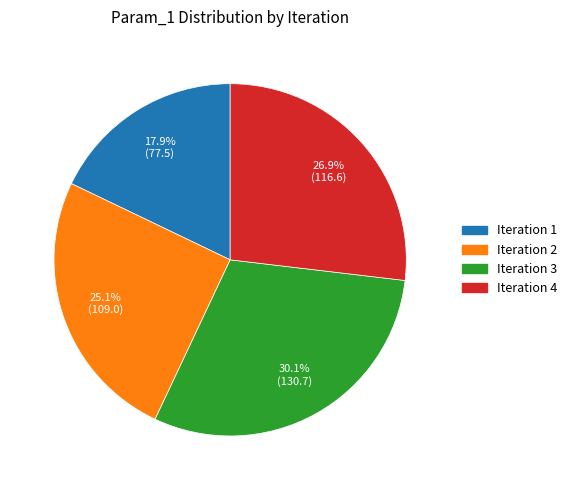

How many segments does this pie chart have?

4